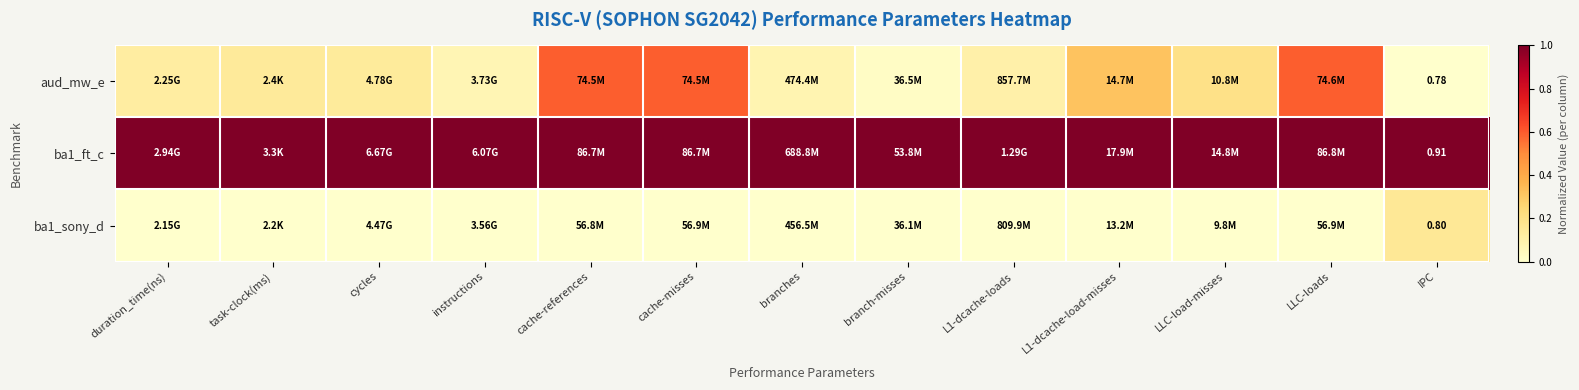

Rank the series at duration_time(ns) from lowest to highest value.

ba1_sony_d, aud_mw_e, ba1_ft_c